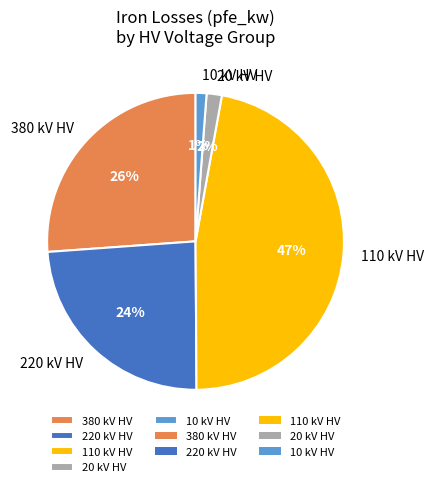

To the nearest percent, what is the average slice percentage?

20%